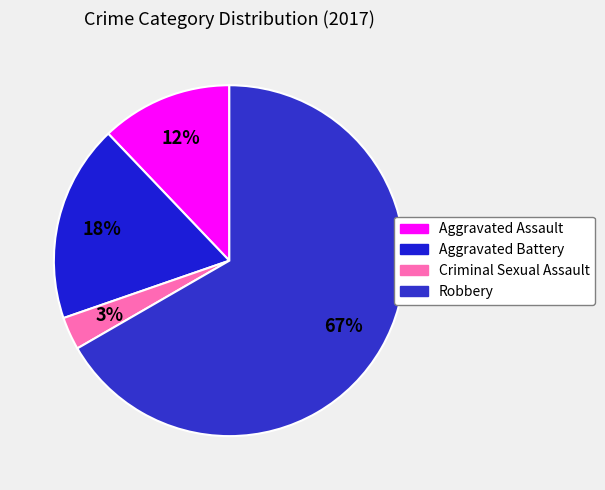

What is the majority slice?

Robbery